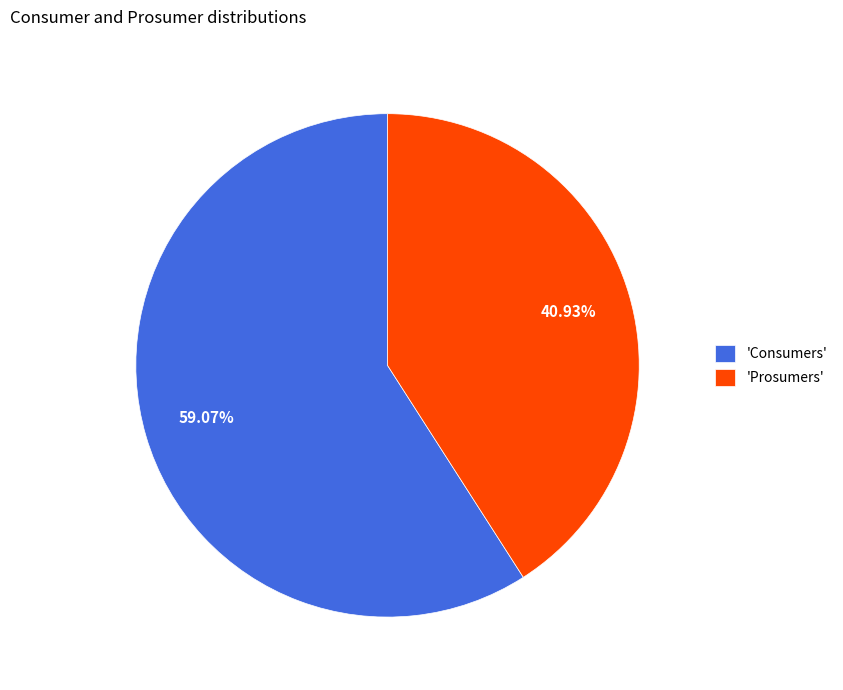

Which has a higher value, 'Consumers' or 'Prosumers'?

'Consumers'